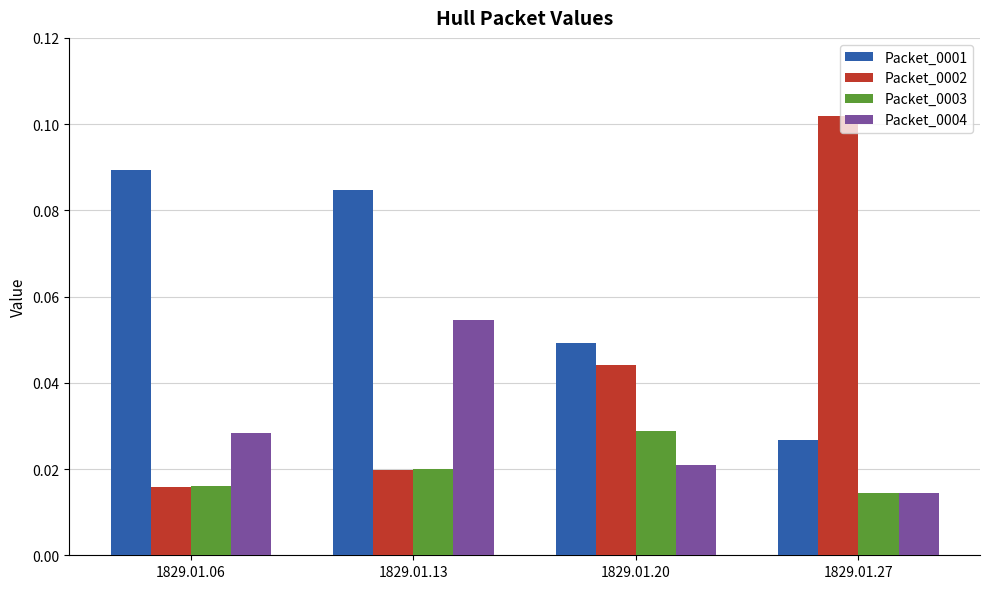

Rank the series by their average value, from highest to lowest.

Packet_0001, Packet_0002, Packet_0004, Packet_0003